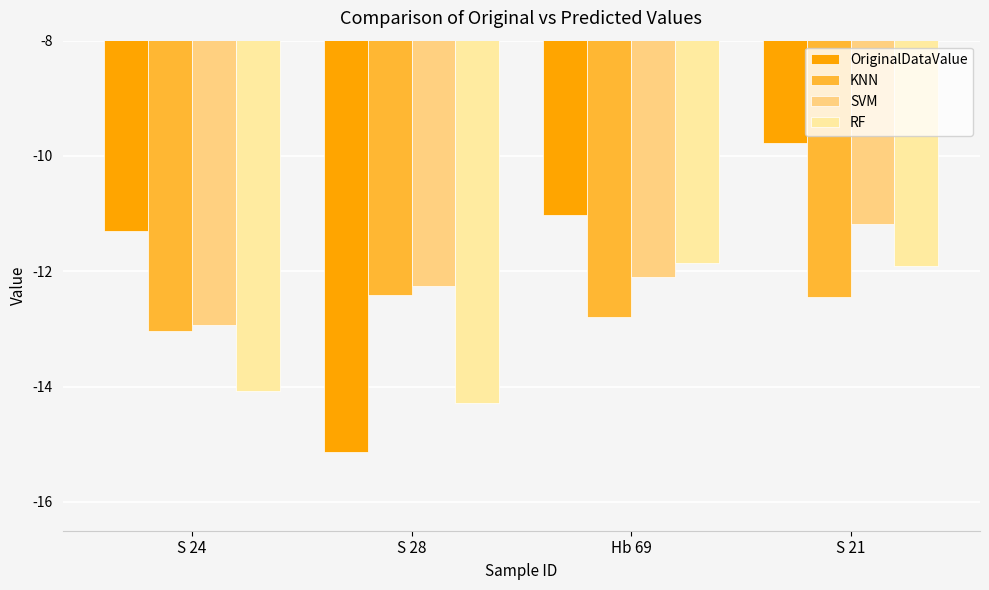

Reading right to left, what are all the values shown in this chart?

OriginalDataValue: -9.8	-11.0	-15.1	-11.3
KNN: -12.4	-12.8	-12.4	-13.0
SVM: -11.2	-12.1	-12.3	-12.9
RF: -11.9	-11.9	-14.3	-14.1